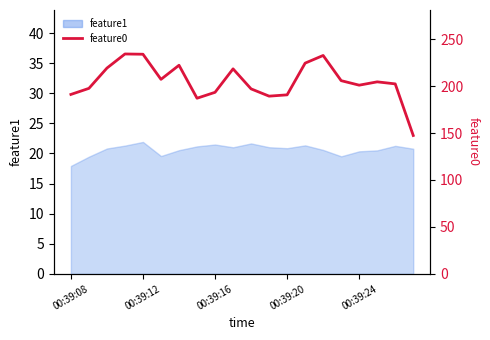

At which label is the value closest to 190?

00:39:20